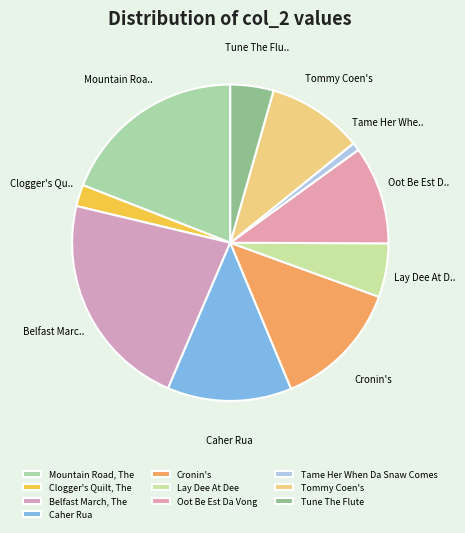

Count the number of slices in the pie.

10